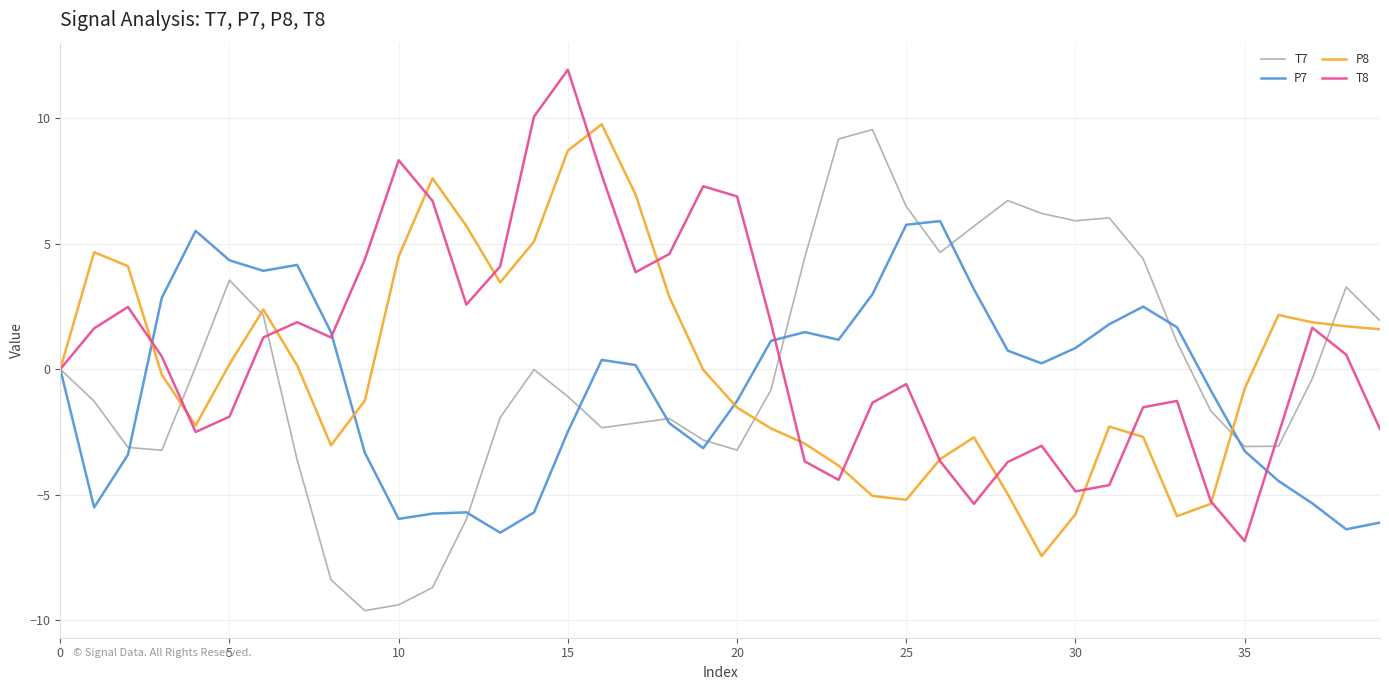

At how many categories does at least one series exceed 3?

30